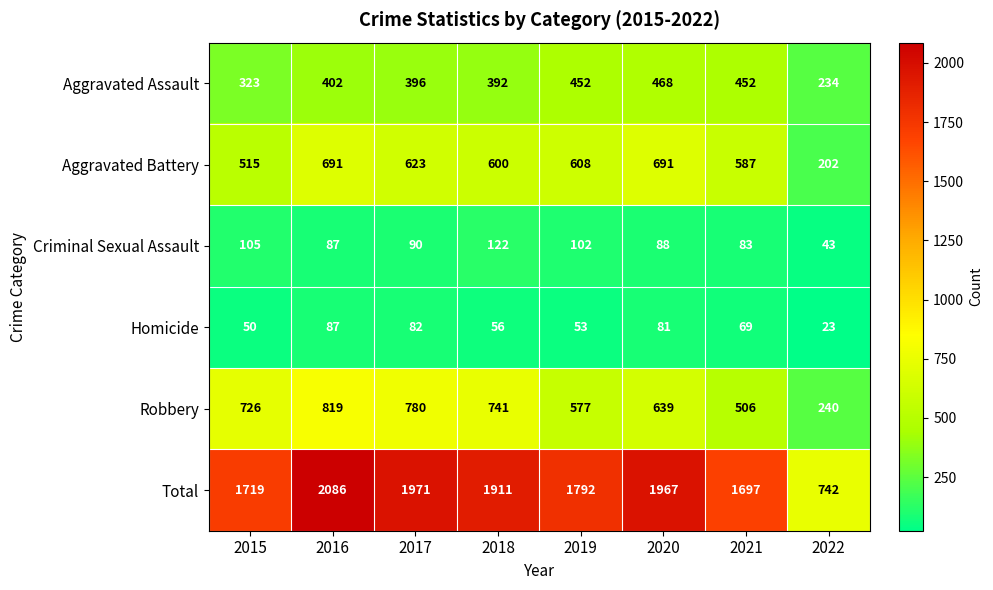

Rank the series by their maximum value, from lowest to highest.

Homicide, Criminal Sexual Assault, Aggravated Assault, Aggravated Battery, Robbery, Total